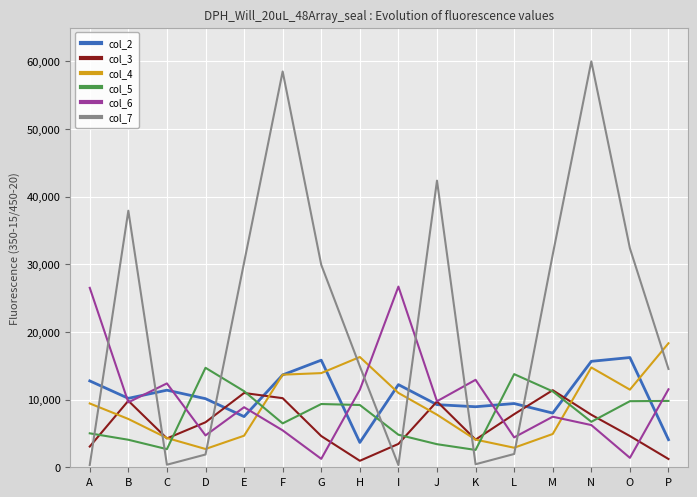

Which series ends up on top after the final intersection of col_2 and col_5?

col_5